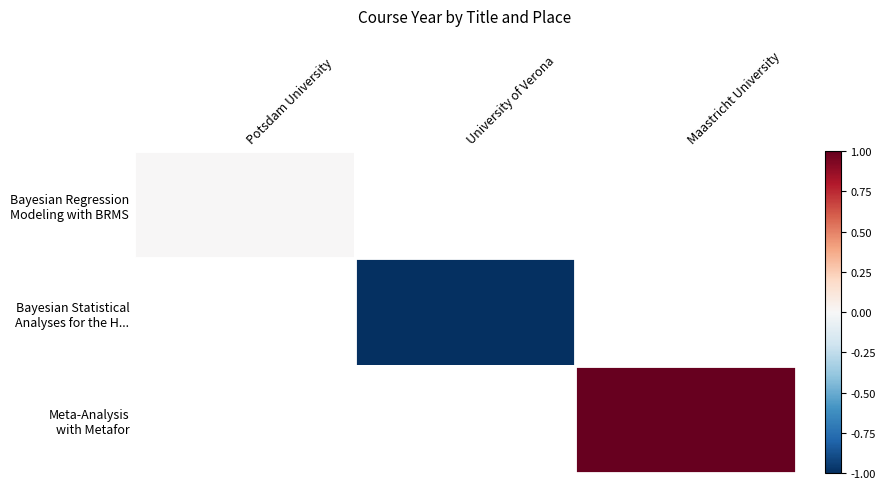

The Meta-Analysis with Metafor series shows 1.0 at Maastricht University. True or false?

True